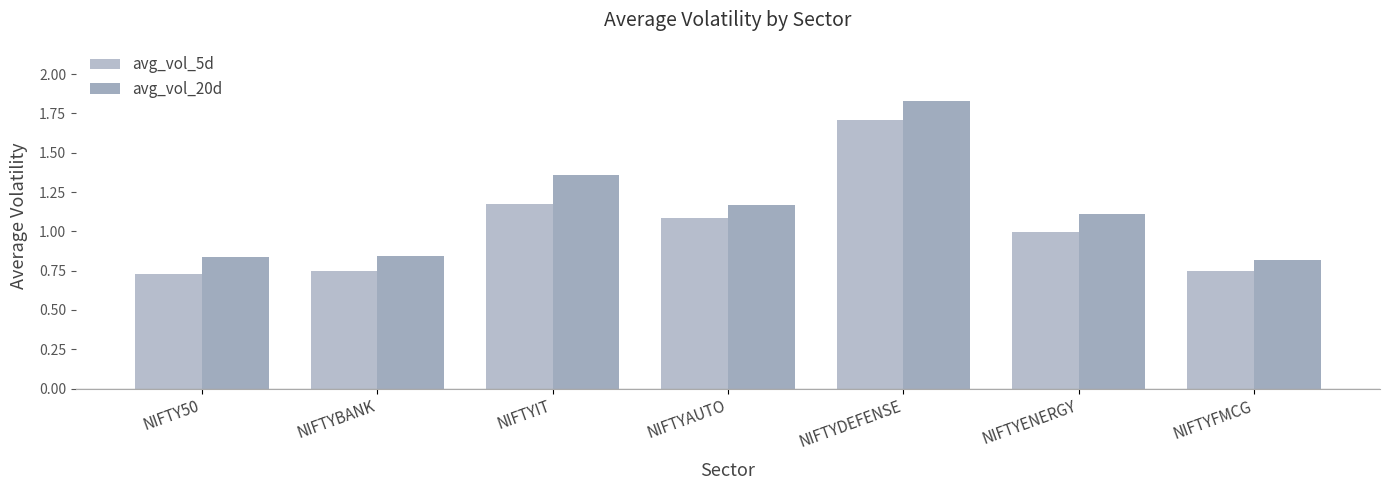

What is the total value across all series at NIFTYAUTO?

2.3